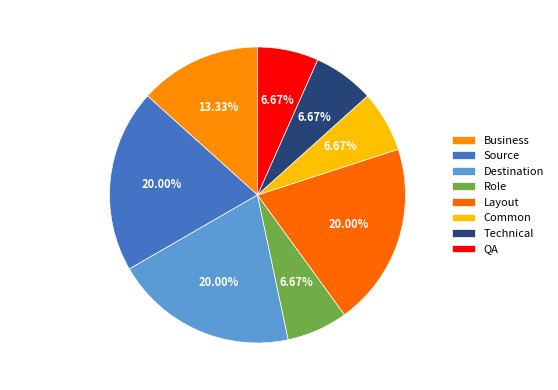

Which has a higher value, Layout or QA?

Layout